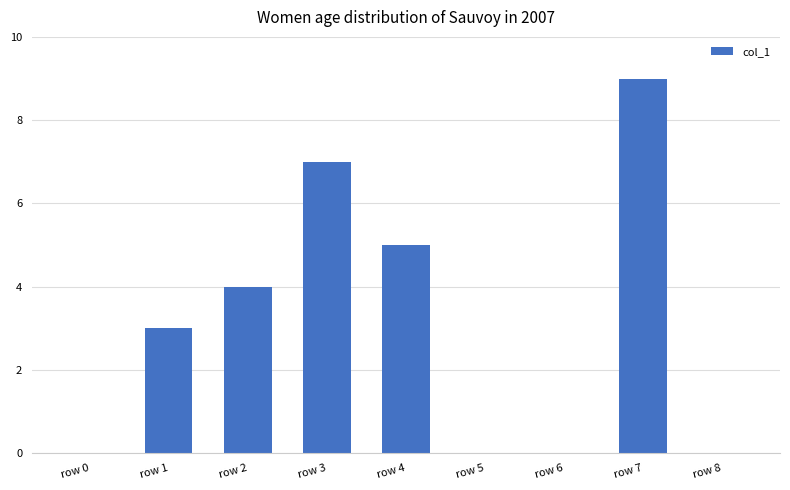

True or false: the data shows 7 at row 2.

False